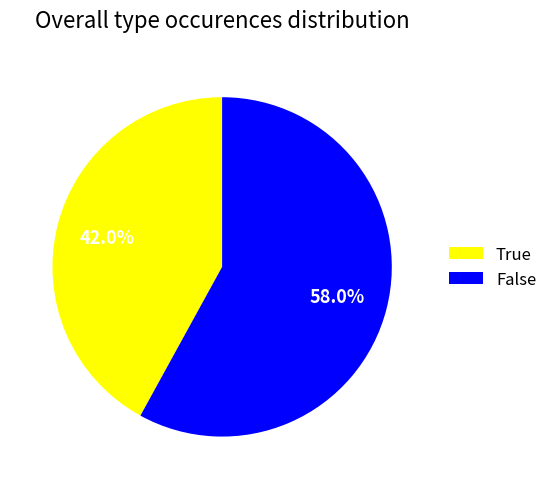

How many segments does this pie chart have?

2